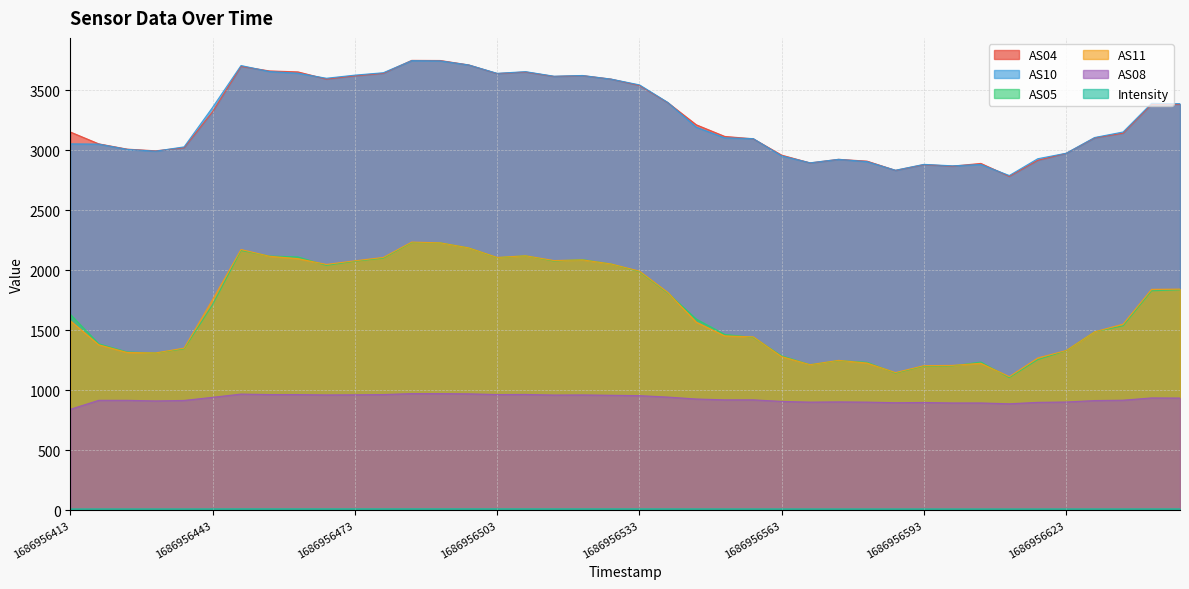

True or false: AS08 and AS11 intersect in this chart.

False